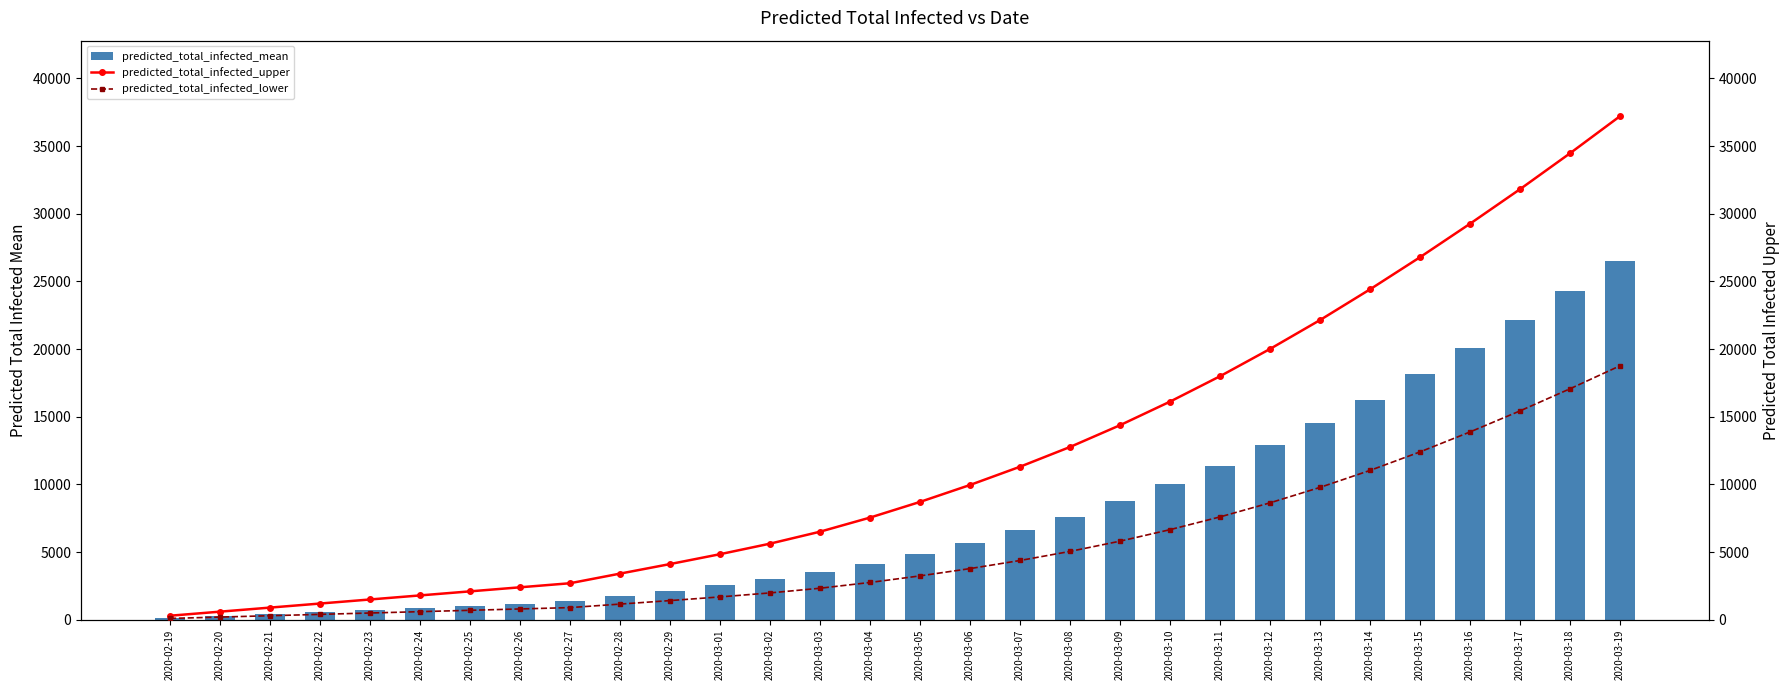

What are all the series names shown in the legend?

predicted_total_infected_mean, predicted_total_infected_upper, predicted_total_infected_lower